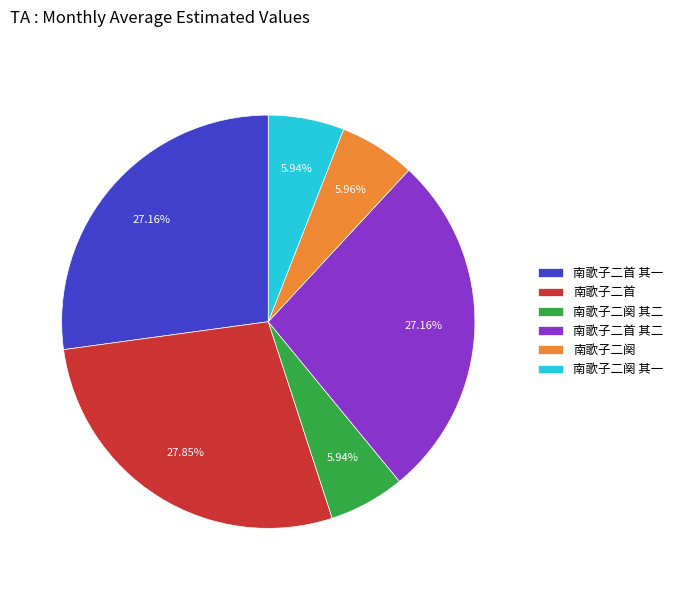

Is there any slice that represents more than half of the pie?

No